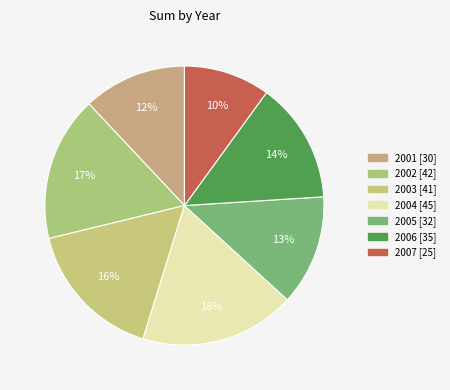

What is the change in value from 2001 to 2007?

-5